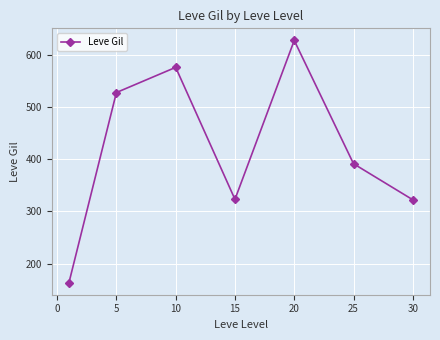

What is the greatest value displayed?

628.3